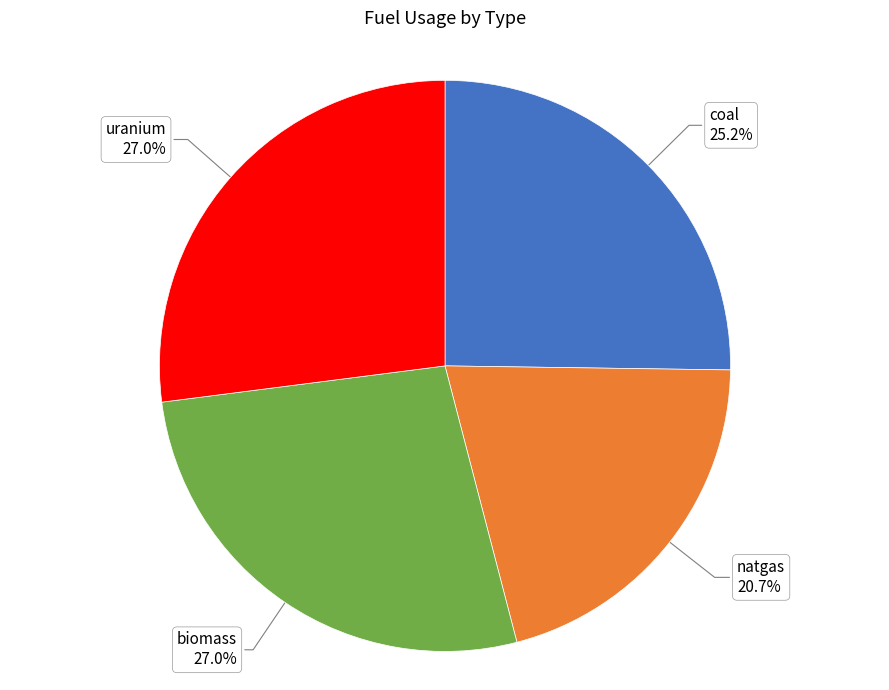

Is uranium the majority of the pie?

No